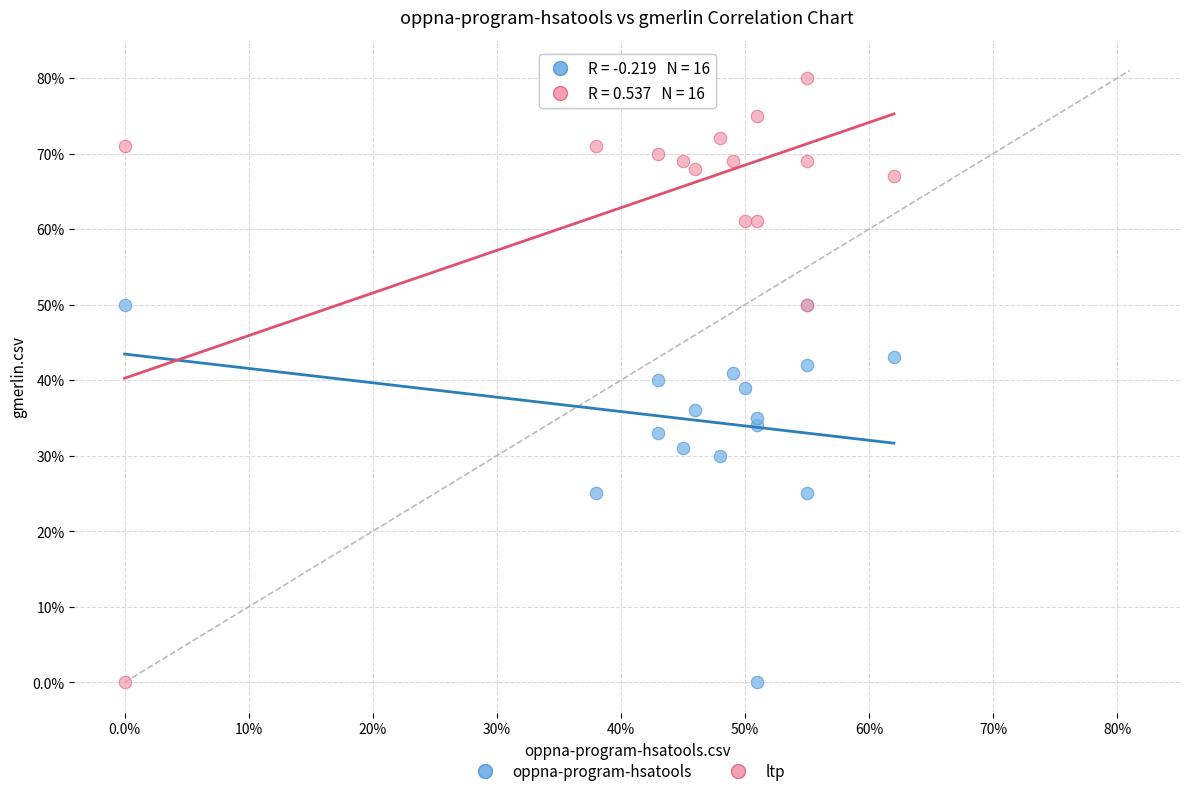

What are all the series names shown in the legend?

oppna-program-hsatools, ltp